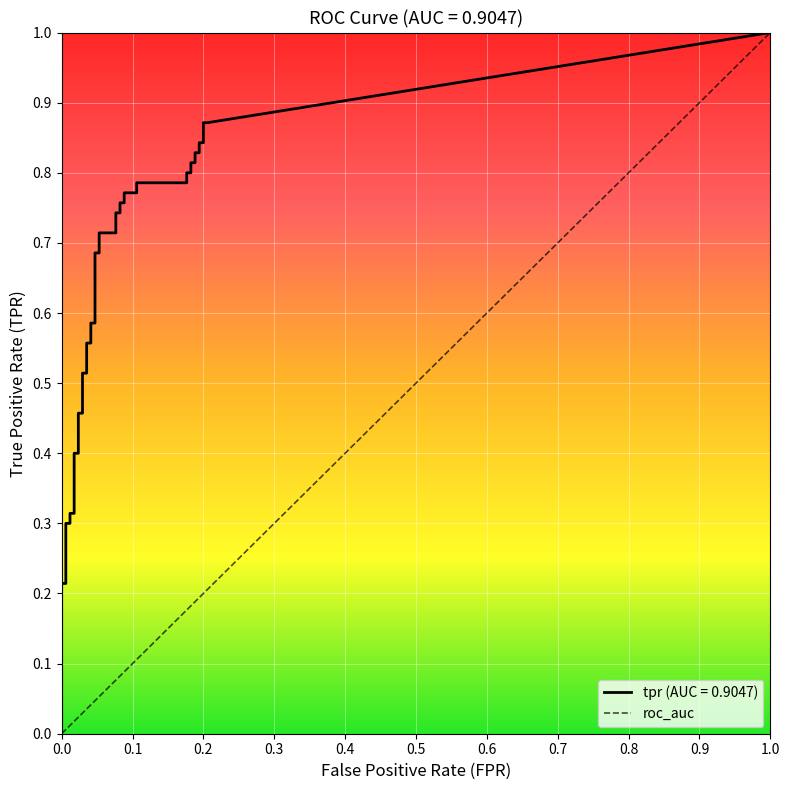

Is the value of tpr at 24 greater than the value of fpr at 10?

Yes